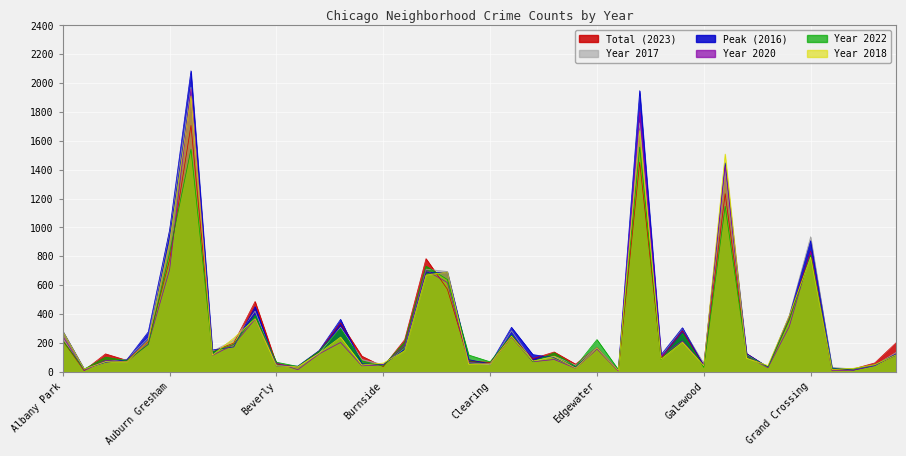

What is the spread (max minus min) of values at Fuller Park?

34